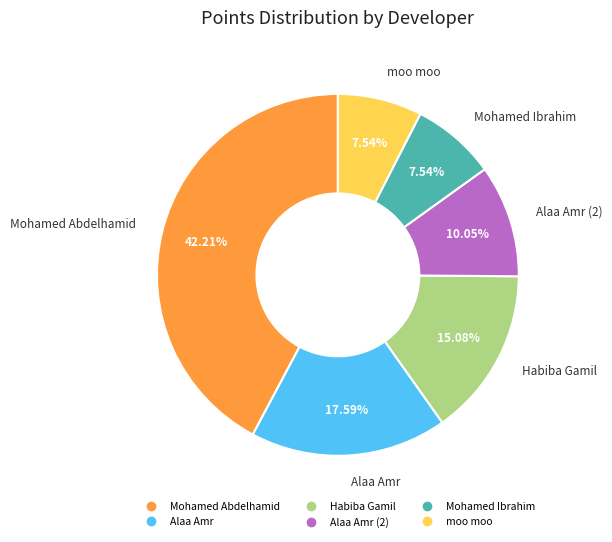

Is there any slice that represents more than half of the pie?

No